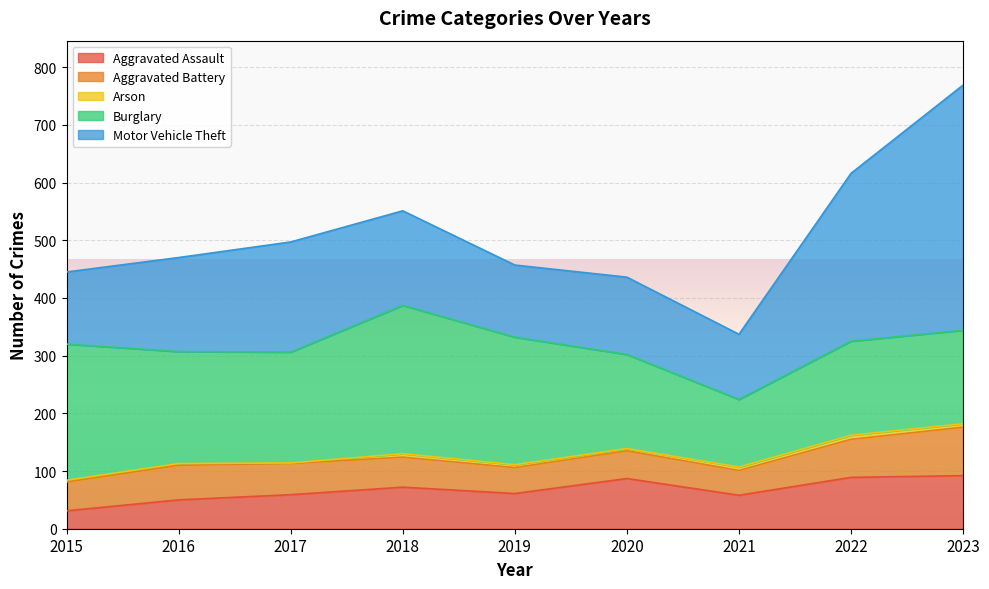

Where is Aggravated Assault nearest to the value 61?

2019